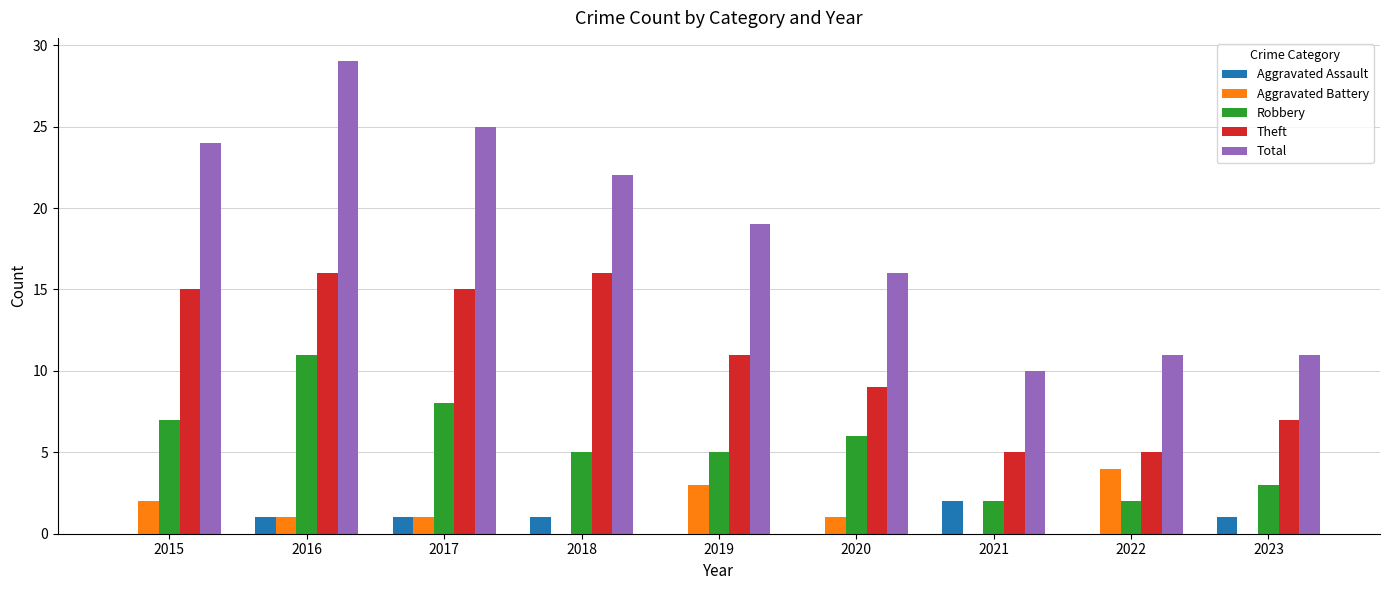

Count the number of data series in this chart.

5